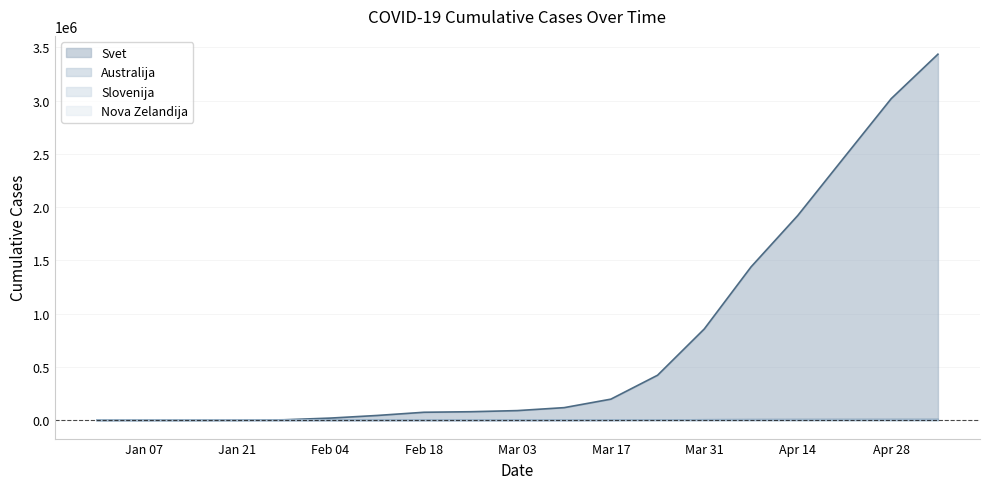

What is the average value of the Svet series?

747455